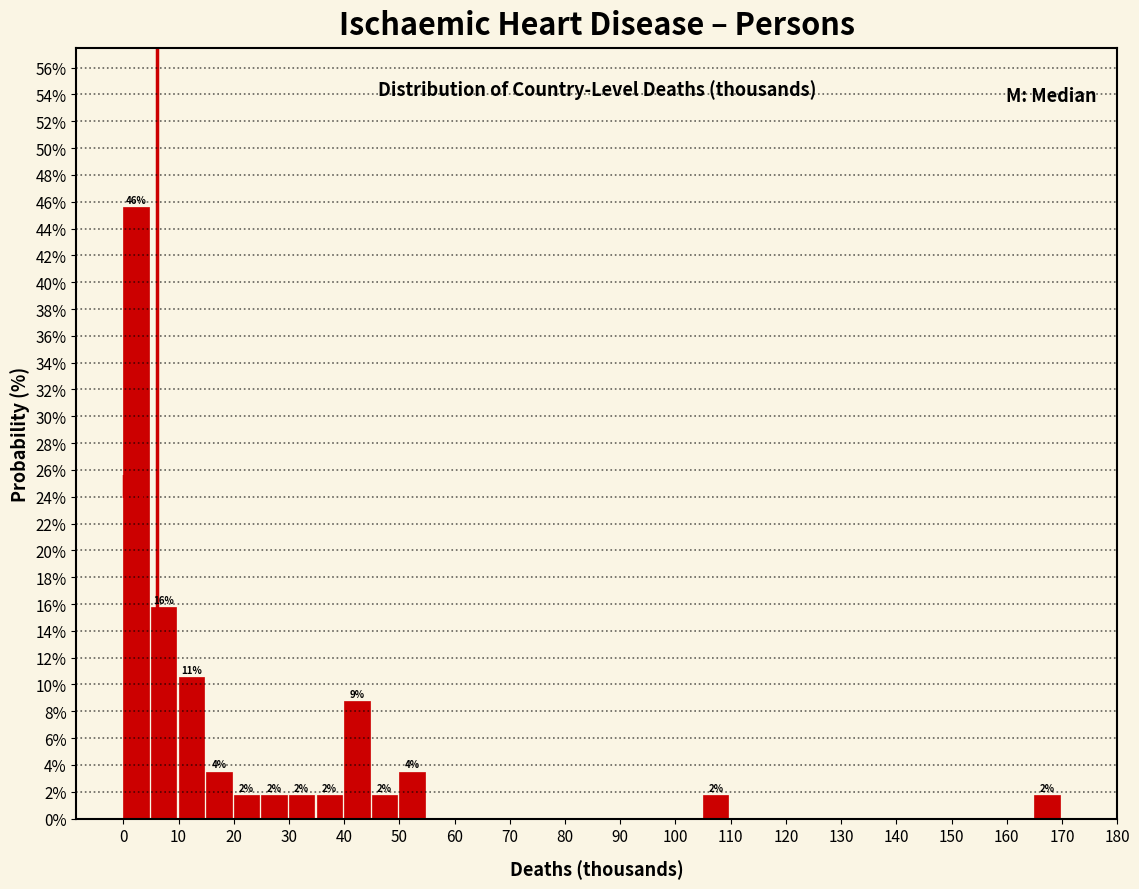

Over which range of the x-axis is the bar tallest?

0 to 5